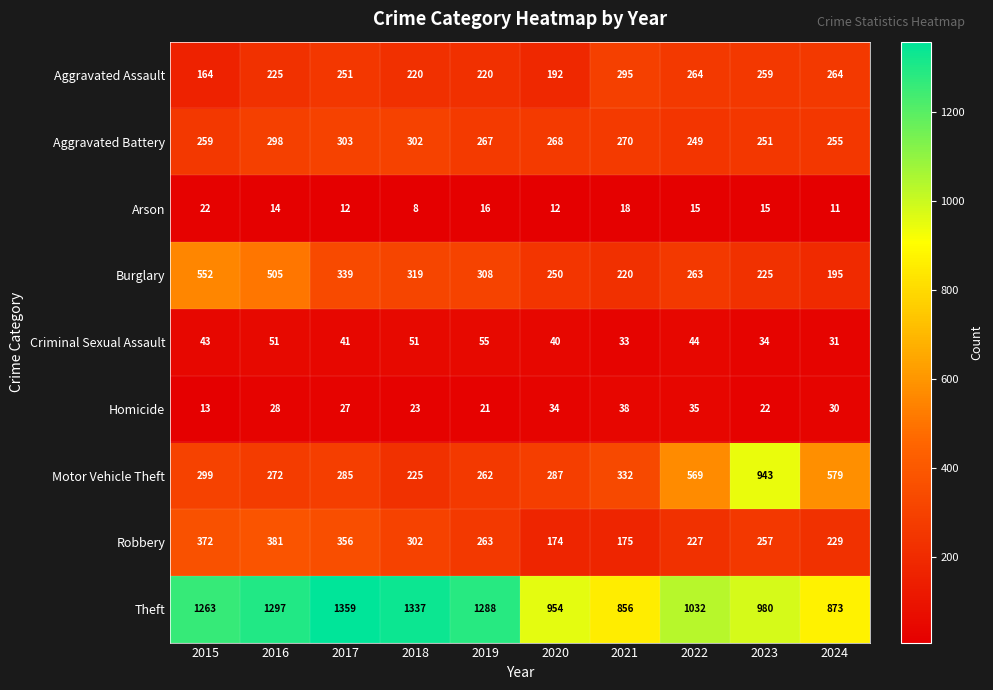

What is the maximum value for Aggravated Battery?

303